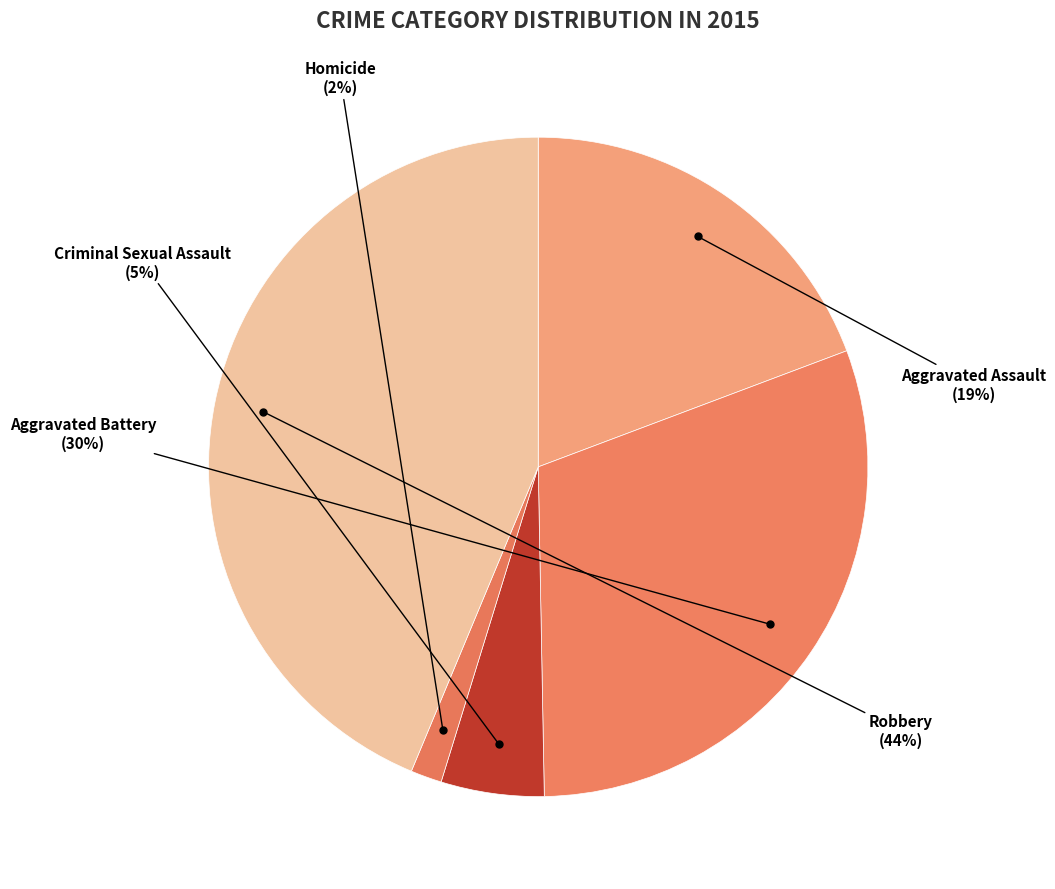

Is there a majority slice in this chart?

No